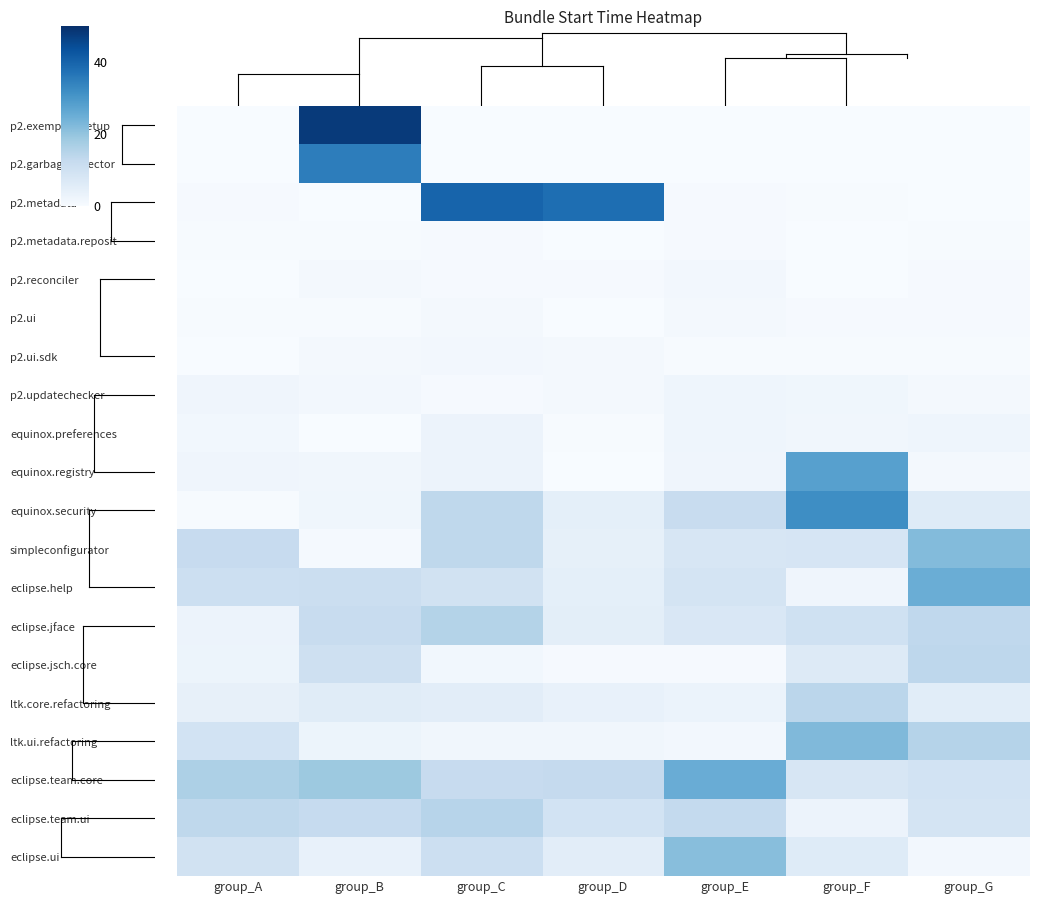

Between group_B and group_D, which series saw the biggest shift?

p2.exemplarysetup